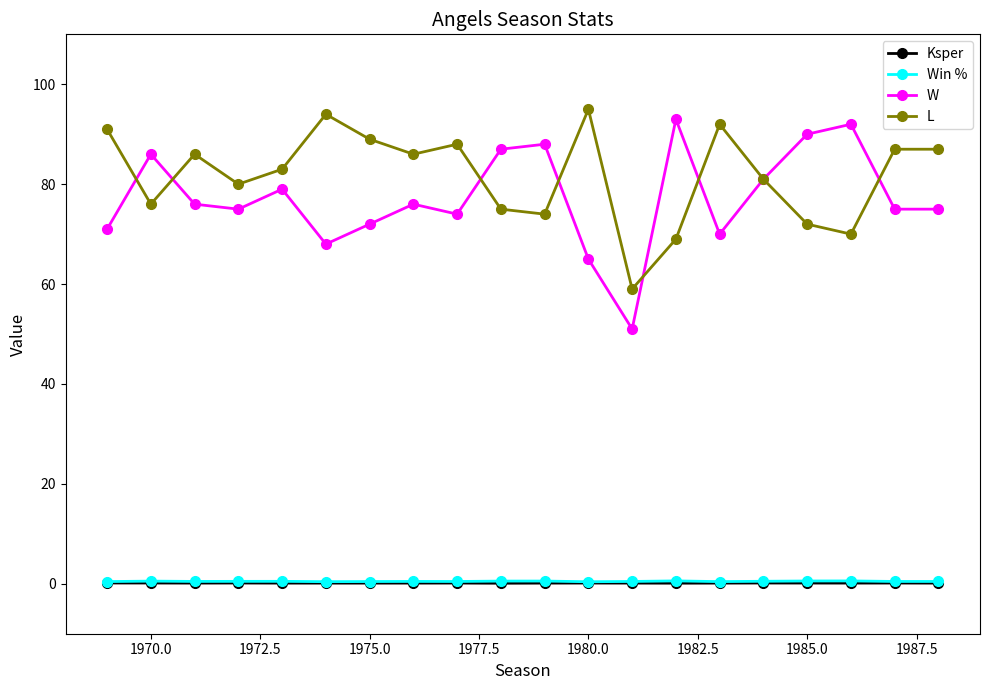

Count the Win % values in the range 0 to 1.

20